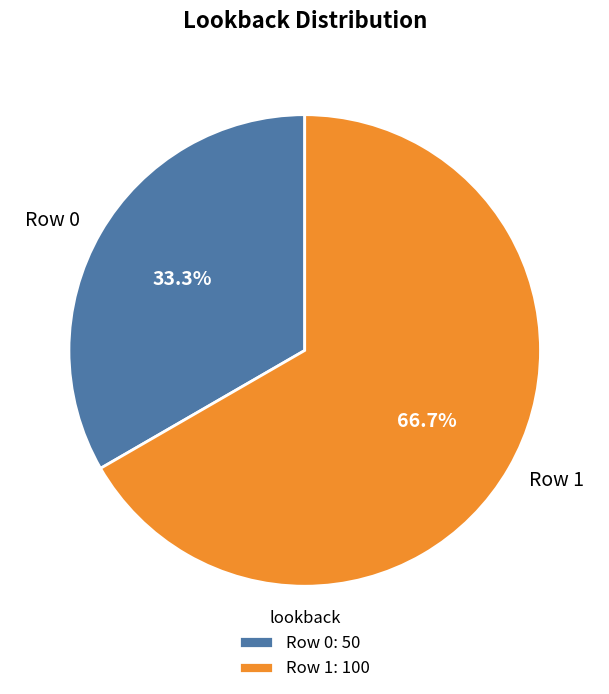

Rank the categories by value from lowest to highest.

Row 0, Row 1